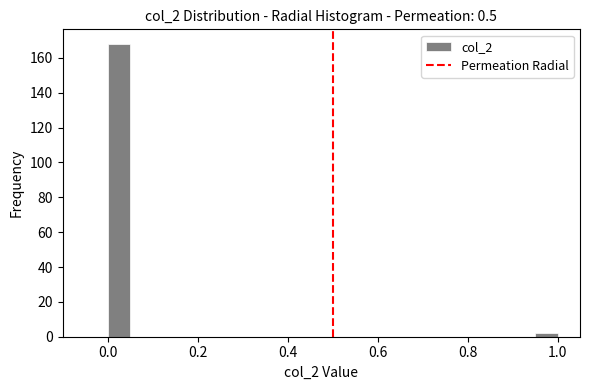

Around what value on the x-axis is the tallest bar? Give the approximate position of its centre, as read against the axis.

0.02